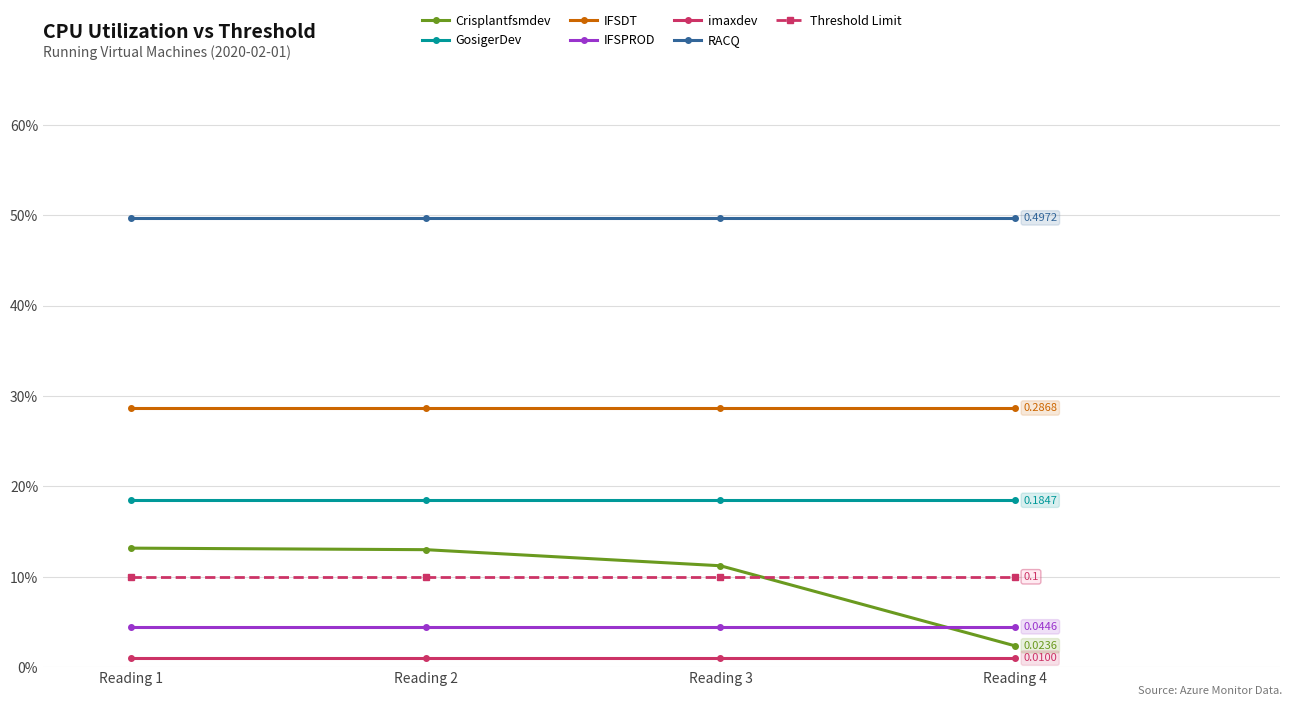

Which label corresponds to the smallest value in the chart?

imaxdev